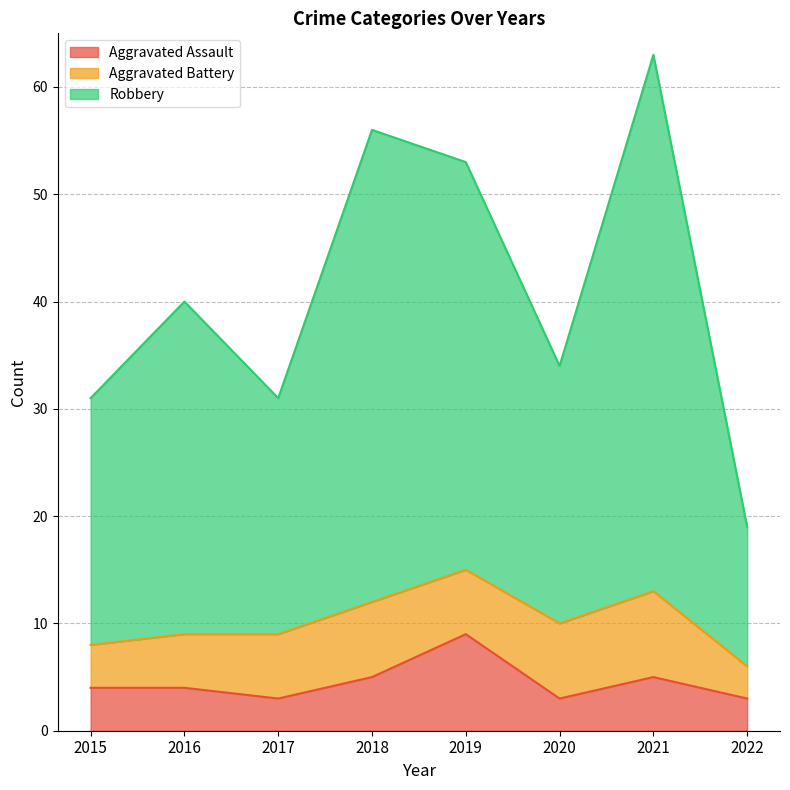

Which series changed the most between 2017 and 2018?

Robbery